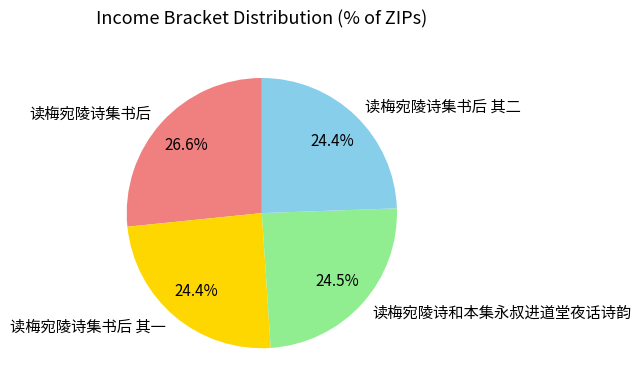

What percentage is the 读梅宛陵诗集书后 slice, to the nearest percent?

27%